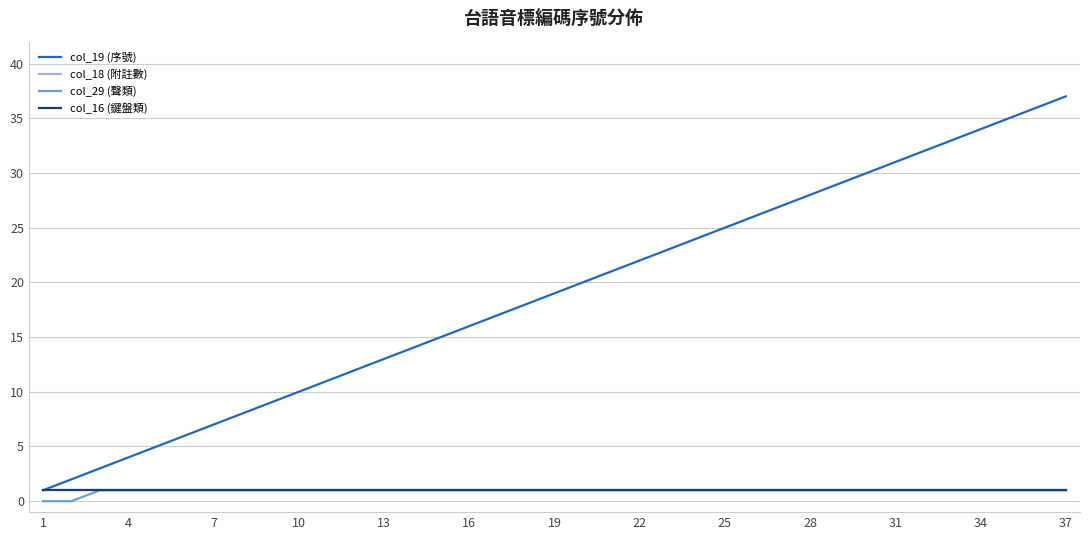

How many lines are shown in the chart?

4